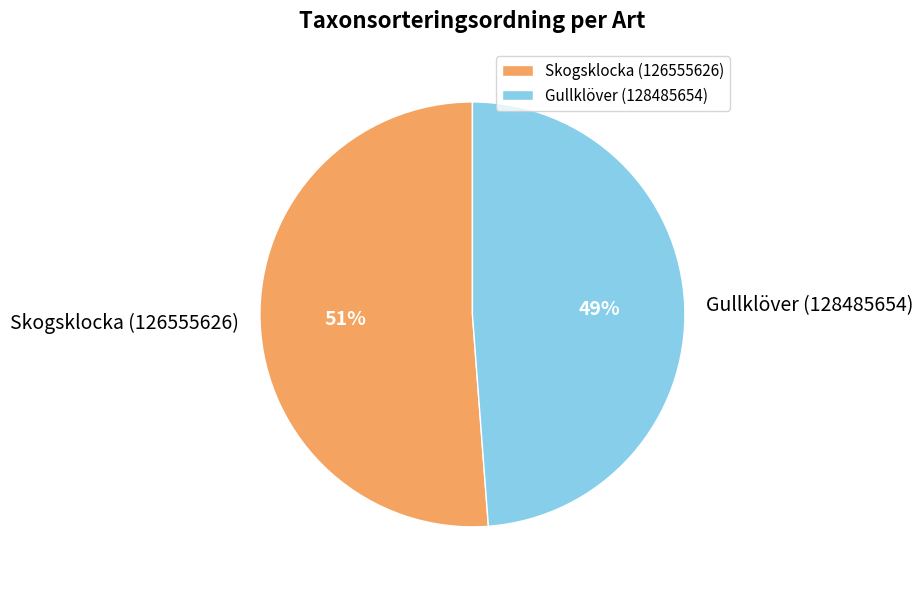

True or false: Gullklöver (128485654) accounts for 49% of the total.

True